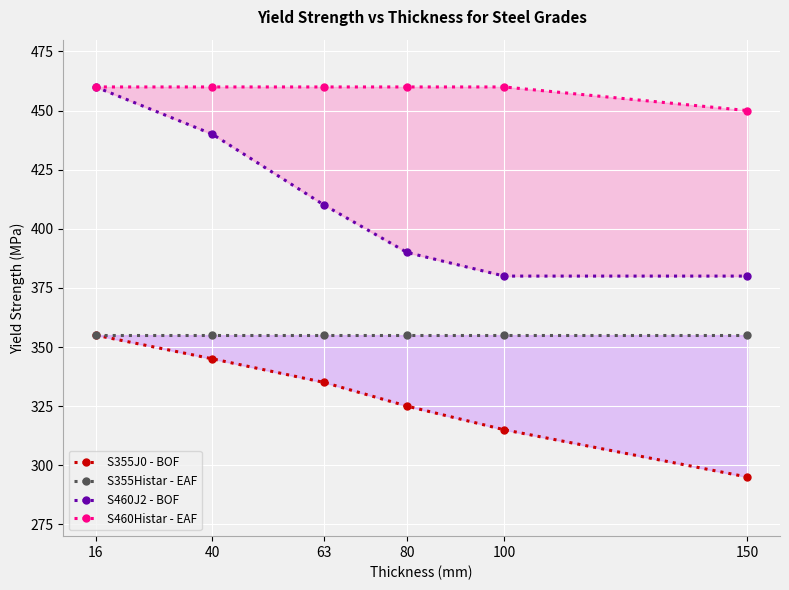

Is it true that S460J2 - BOF equals 714 at 16?

False